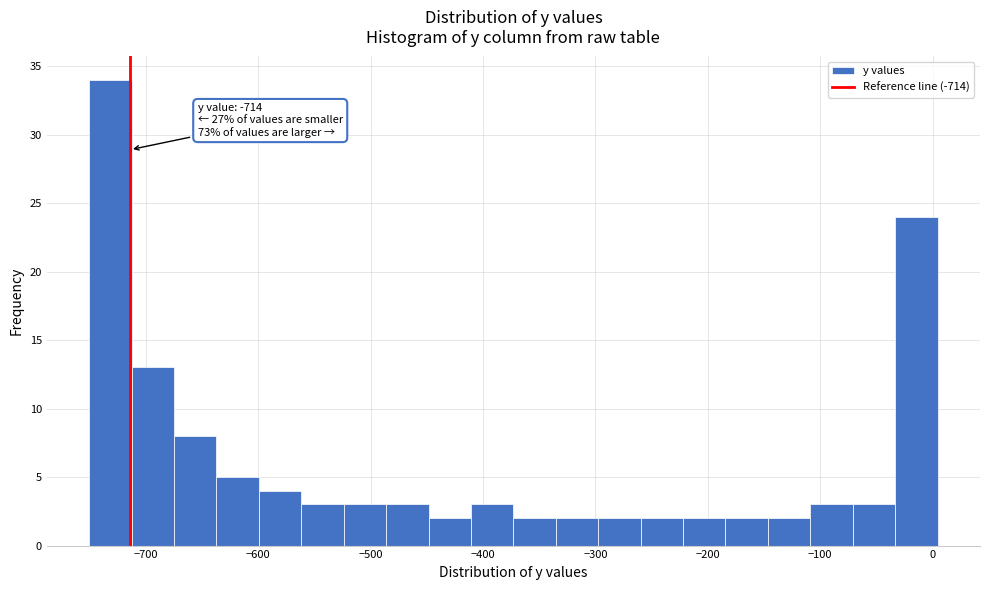

Read against the x-axis, roughly where is the centre of the tallest bar?

-730